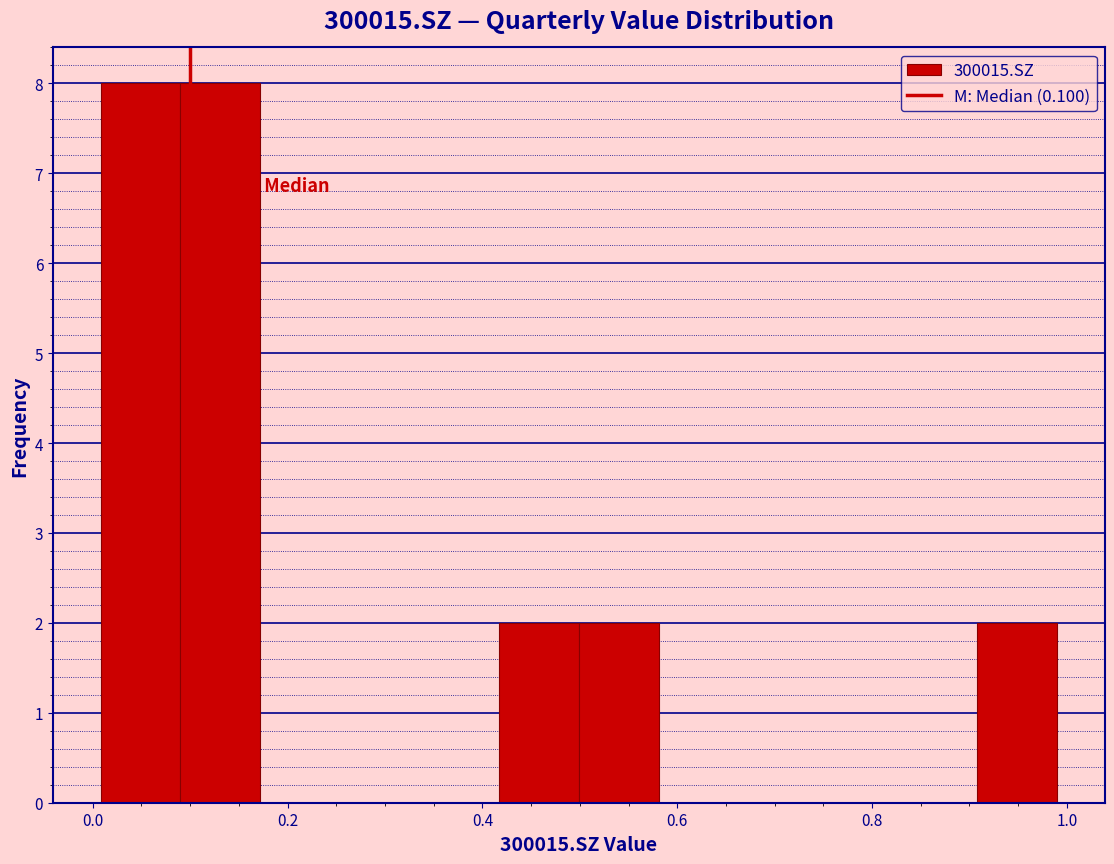

What is the height of the bar covering 0.50 to 0.58 on the x-axis? Neither the bar edges nor the heights are printed on the chart, so give them approximately, as read against the axes.

2